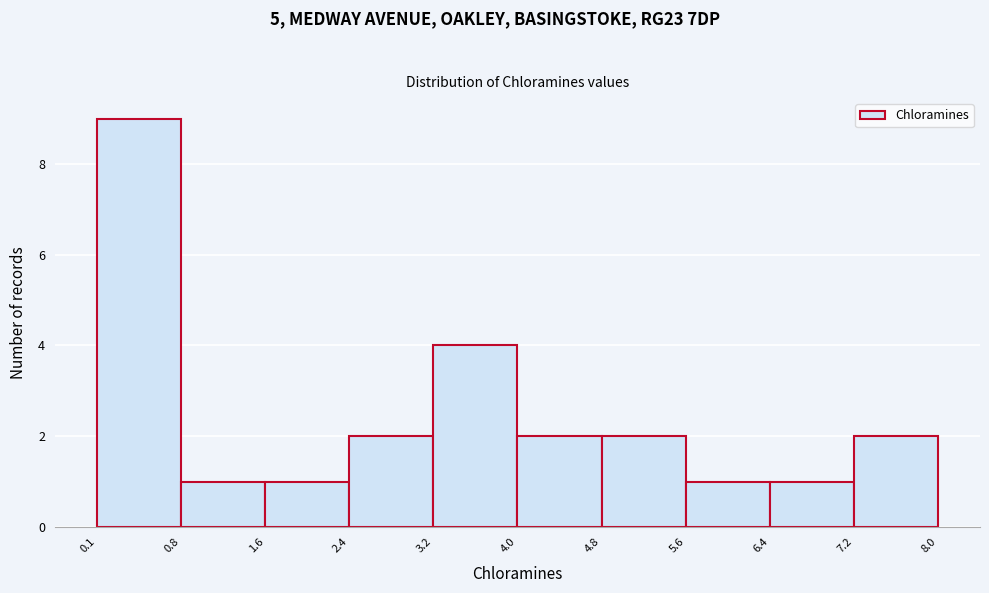

Reading left to right, list every bar in this chart as the range it spans on the x-axis followed by its height. The values are not printed on the chart, so give them approximately, as read against the axis.

0.1 to 0.8: 9
0.8 to 1.6: 1
1.6 to 2.4: 1
2.4 to 3.2: 2
3.2 to 4.0: 4
4.0 to 4.8: 2
4.8 to 5.6: 2
5.6 to 6.4: 1
6.4 to 7.2: 1
7.2 to 8.0: 2